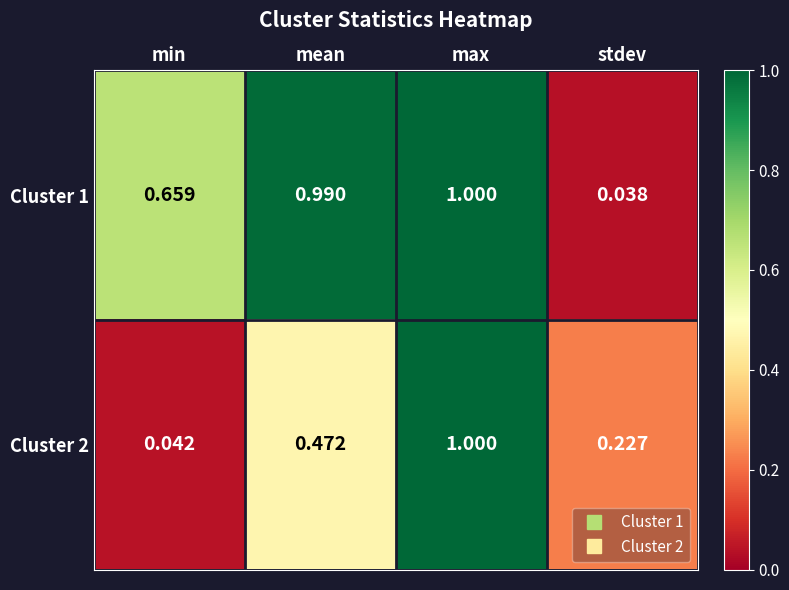

At which label does Cluster 1 reach its minimum?

stdev